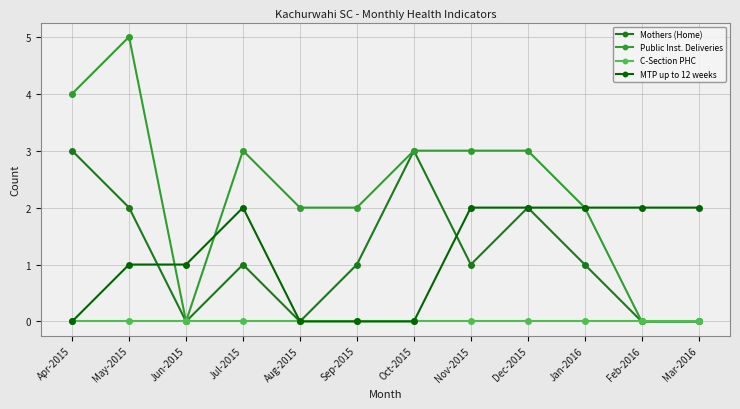

Which label corresponds to the largest value in the chart?

May-2015